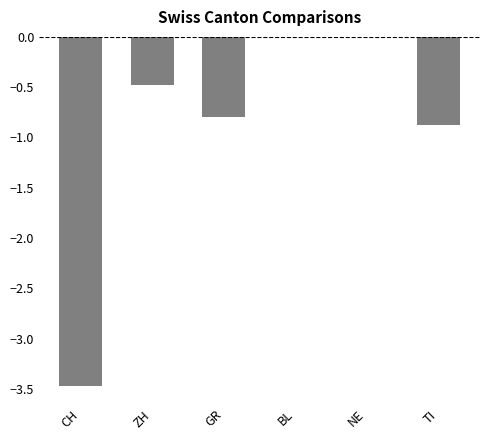

Reading left to right, what are all the values shown in this chart?

-3.5	-0.5	-0.8	0.0	0.0	-0.9